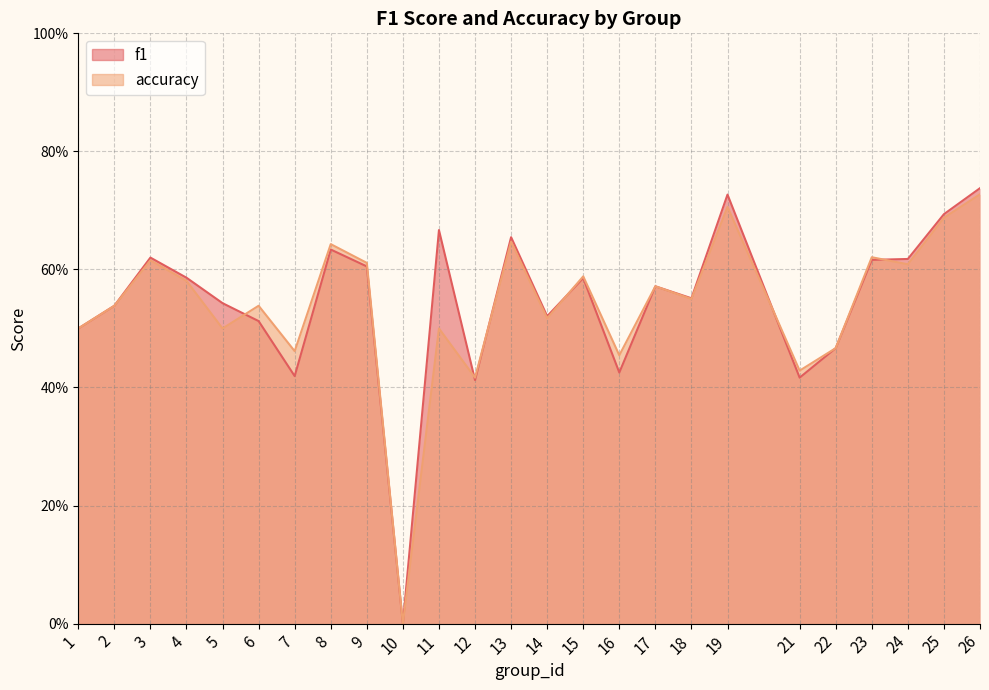

How many interior local peaks does the f1 series have?

7